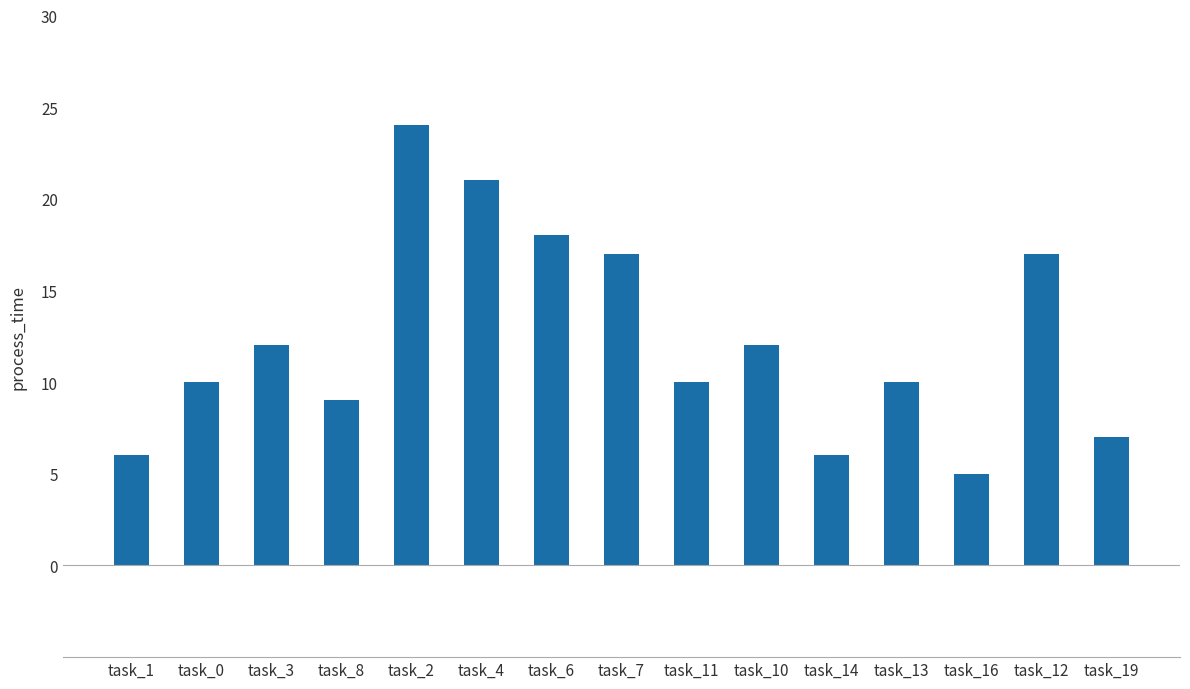

Reading left to right, what are all the values shown in this chart?

task_1=6	task_0=10	task_3=12	task_8=9	task_2=24	task_4=21	task_6=18	task_7=17	task_11=10	task_10=12	task_14=6	task_13=10	task_16=5	task_12=17	task_19=7